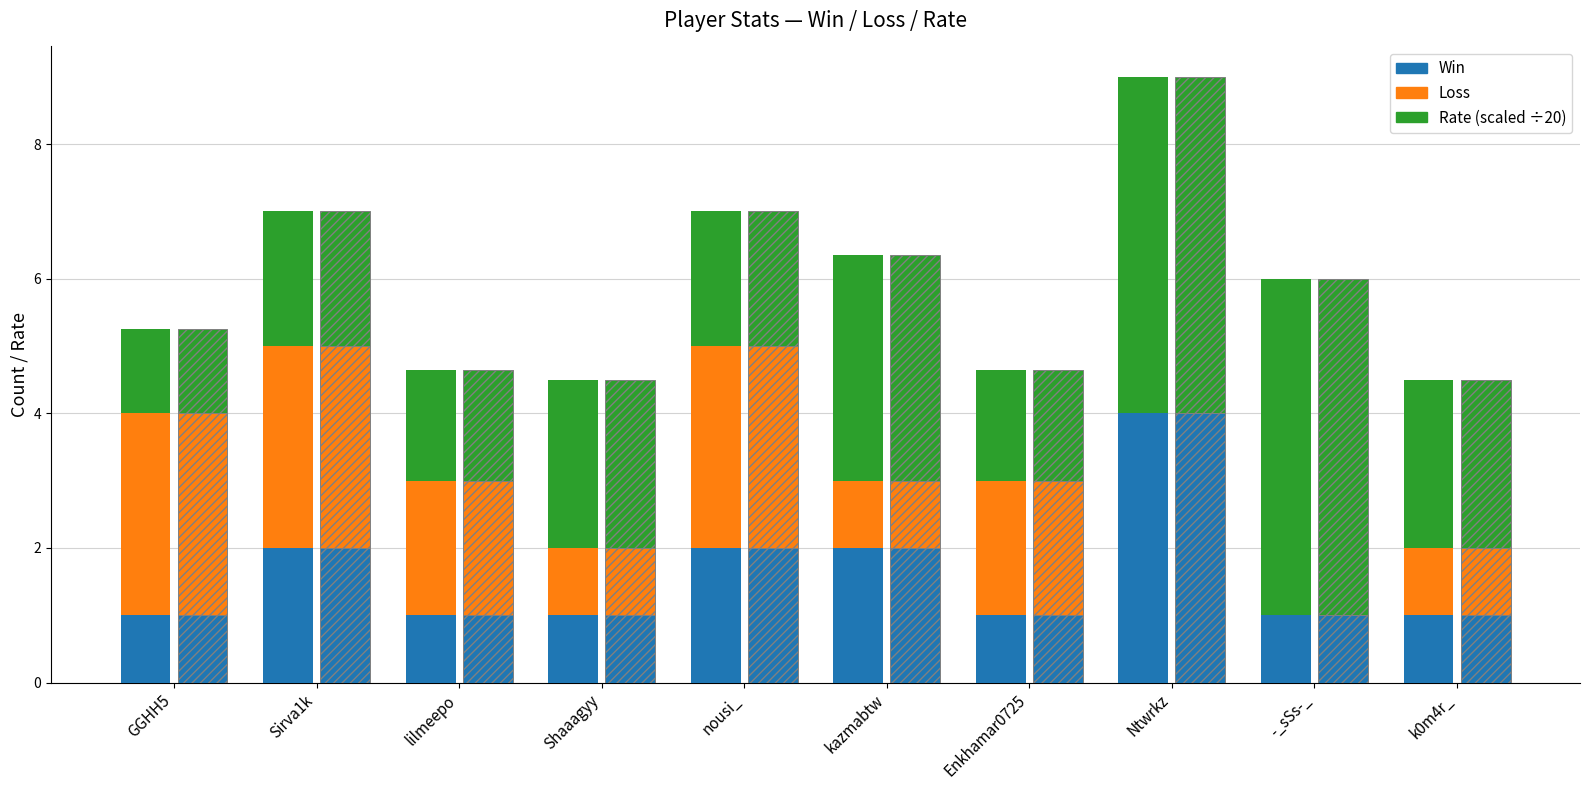

True or false: Rate (scaled) has a value of 2.5 at k0m4r_.

True